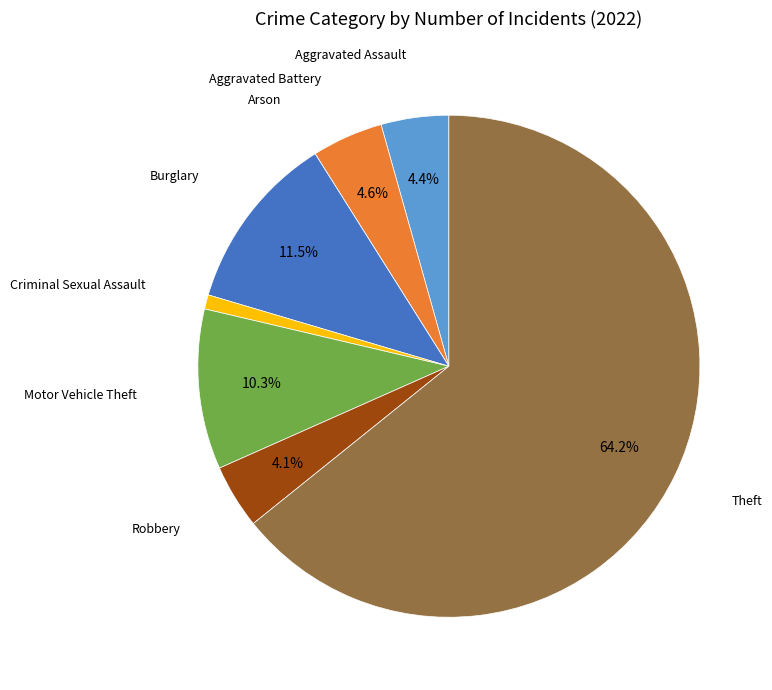

Does Theft represent more than half of the total?

Yes